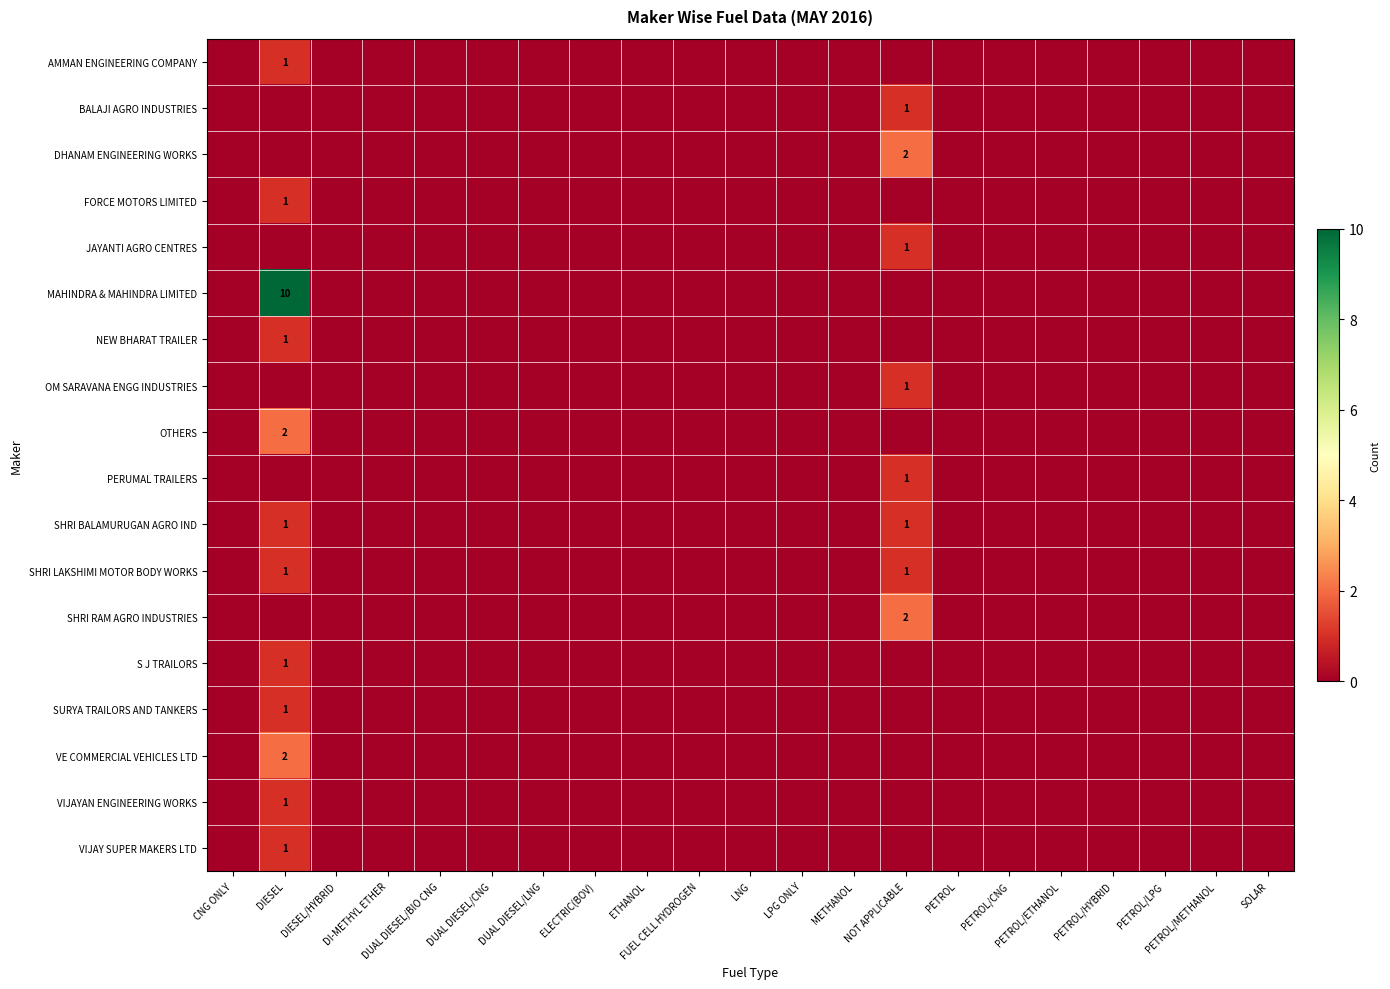

Is it true that OTHERS equals 1 at LNG?

False